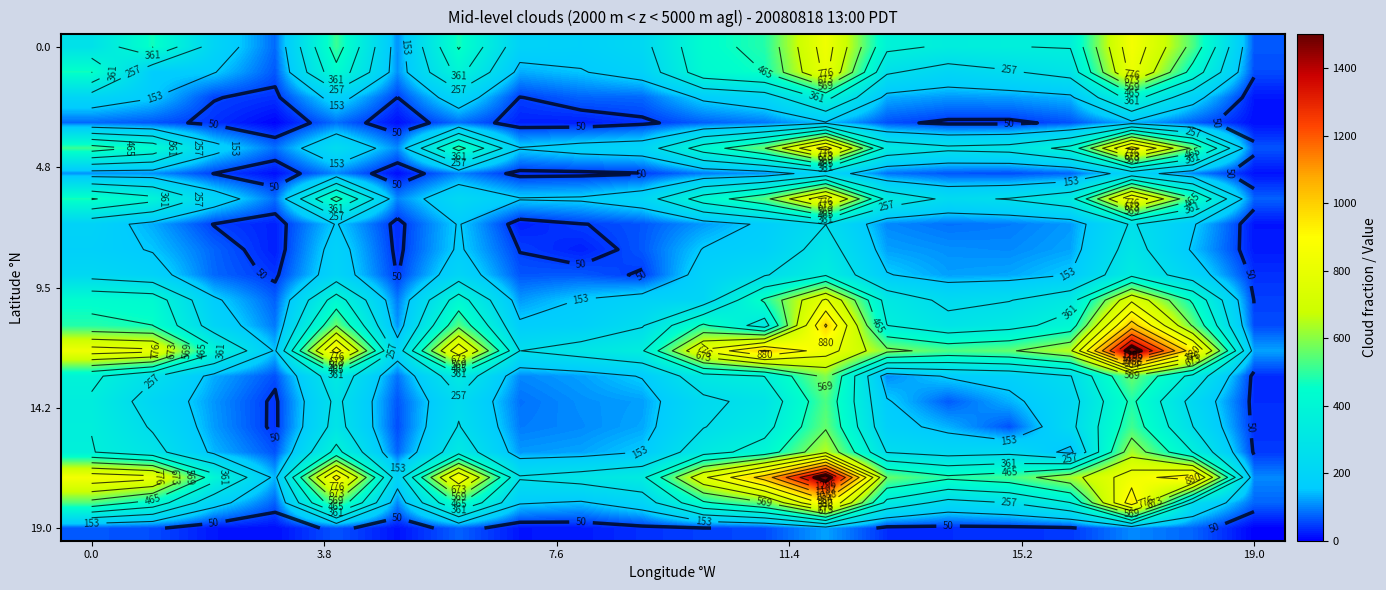

At which category is the sum across all series the highest?

12